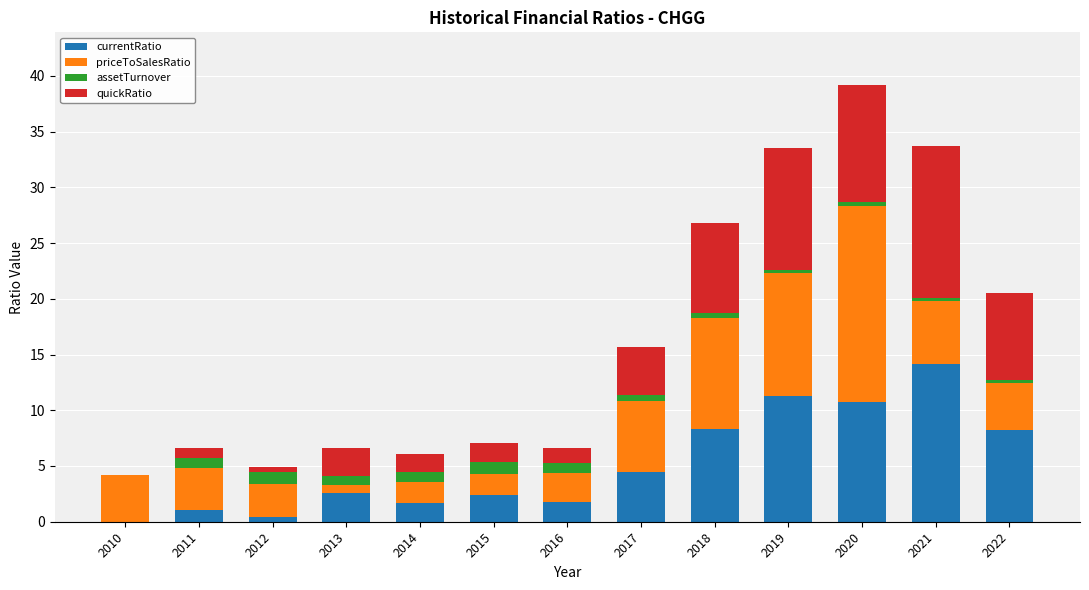

The currentRatio series shows 2.6 at 2013. True or false?

True